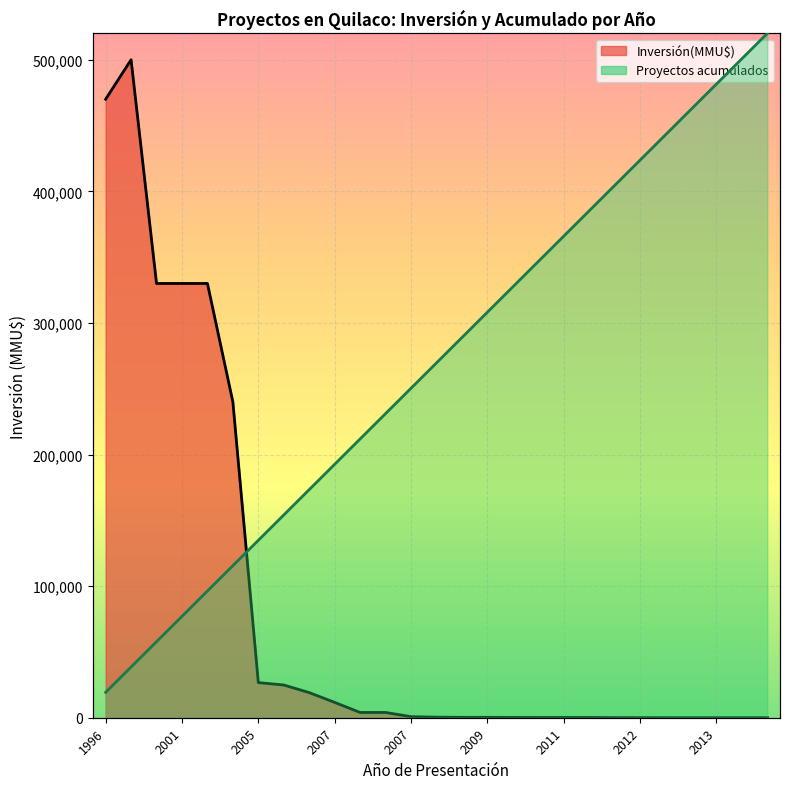

At which category does Inversión(MMU$) reach its first local peak?

1999